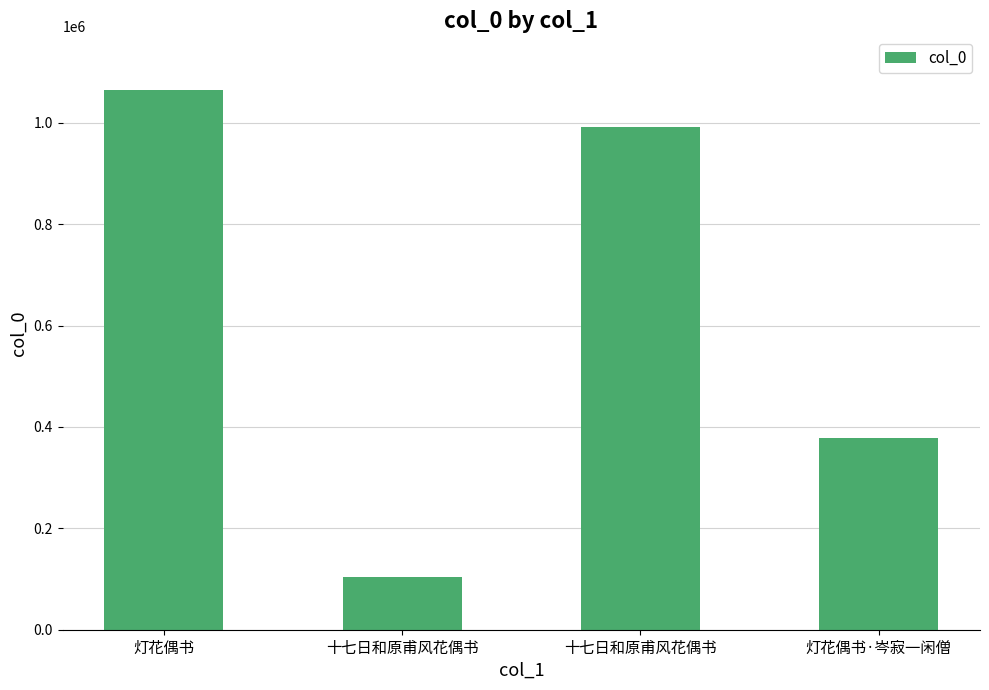

How many bars are there in total?

4